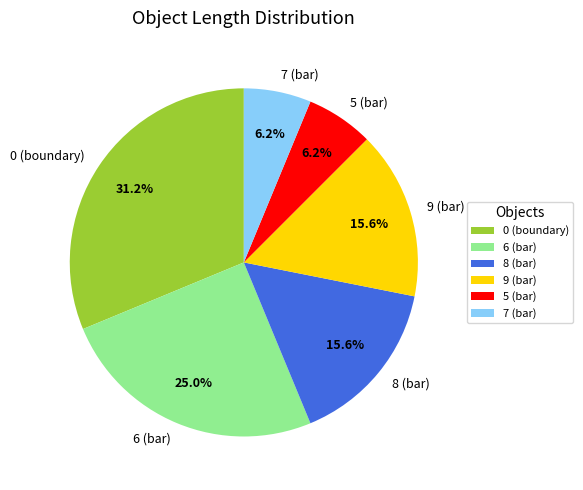

To the nearest percent, what is the average slice percentage?

17%